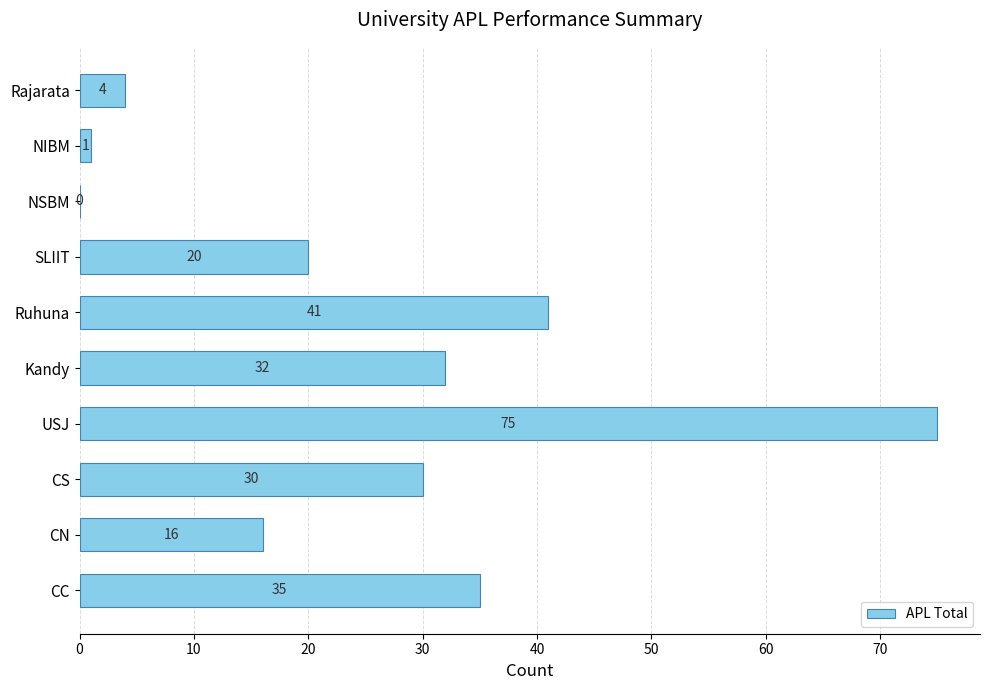

True or false: the data shows 0 at NSBM.

True